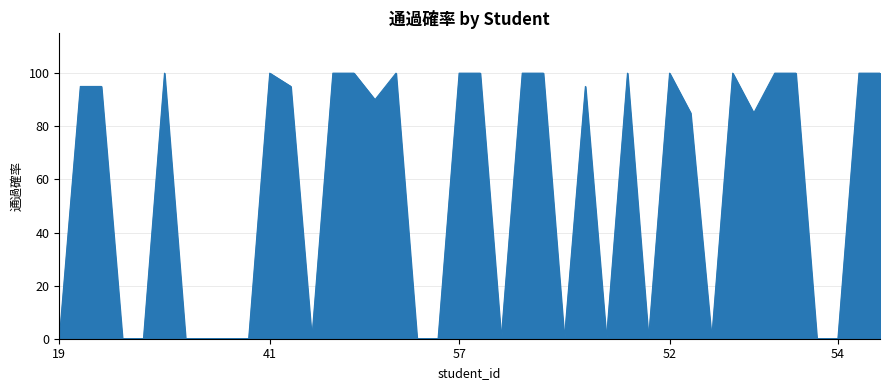

What is the greatest value displayed?

100